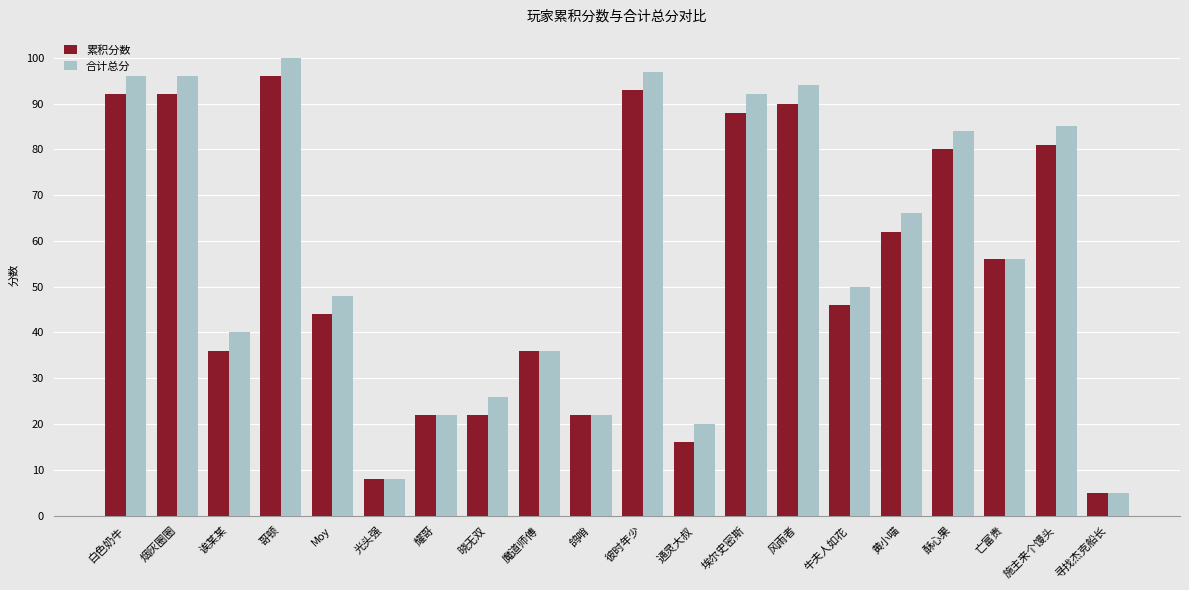

Which series has the largest total across all categories?

合计总分